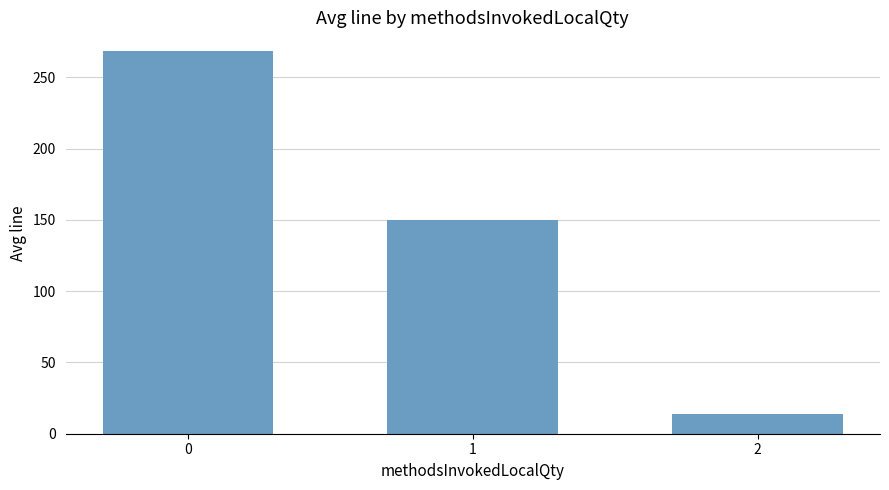

True or false: the data shows 431.1 at 0.

False